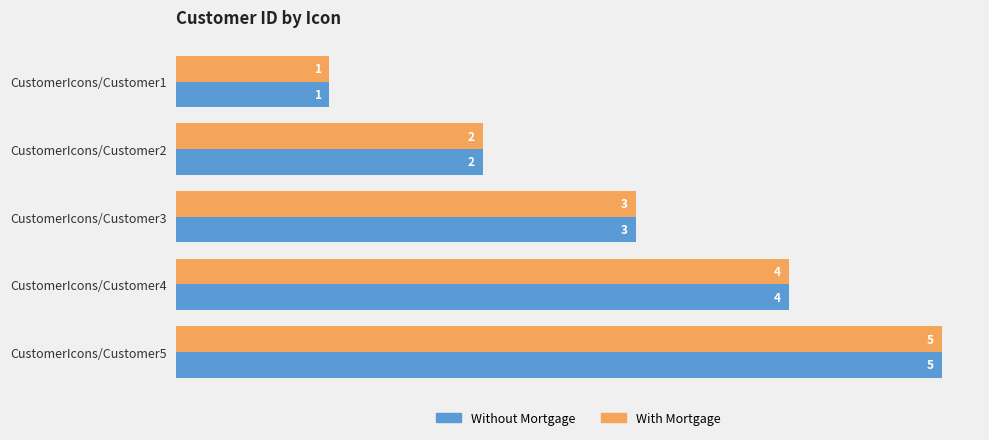

At which category does the chart reach its minimum across all series?

CustomerIcons/Customer1